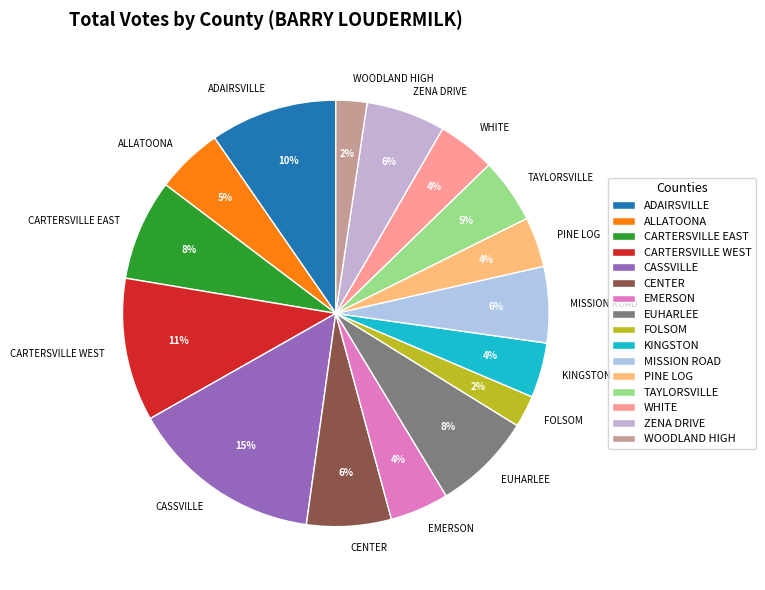

How many segments does this pie chart have?

16